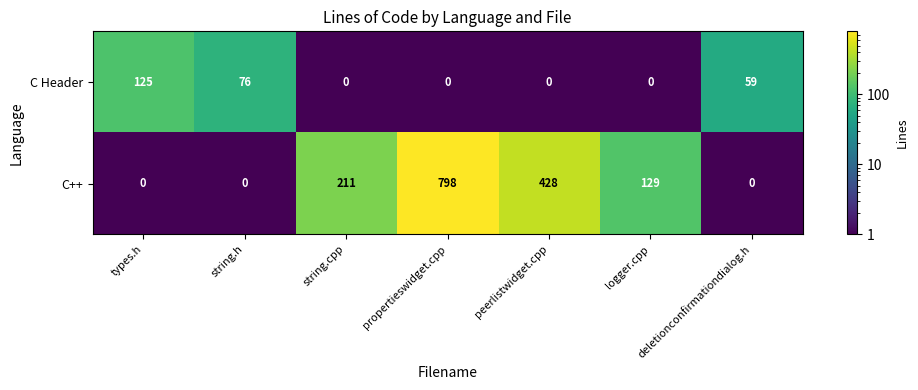

Rank the series by their average value, from highest to lowest.

C++, C Header